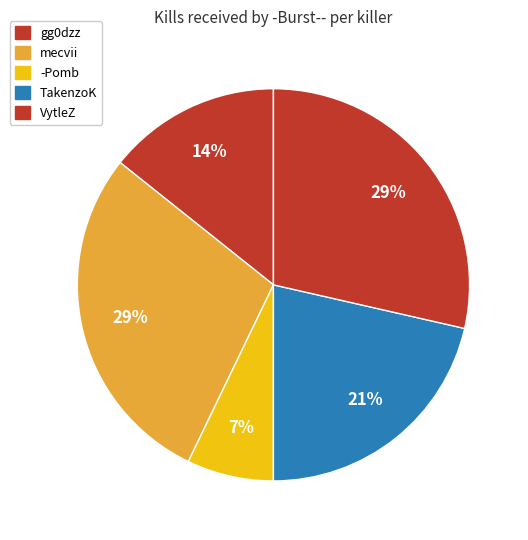

To the nearest percent, what is the average slice percentage?

20%